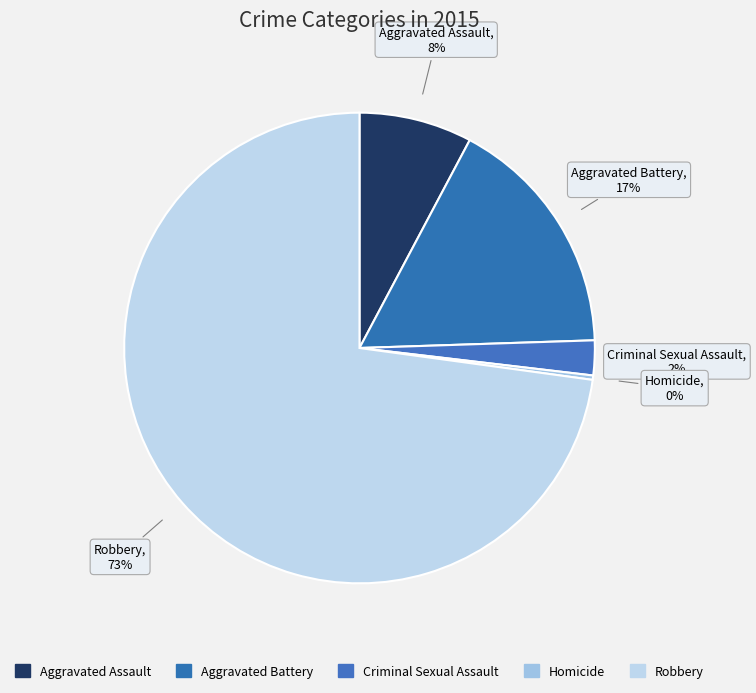

Count the number of slices in the pie.

5